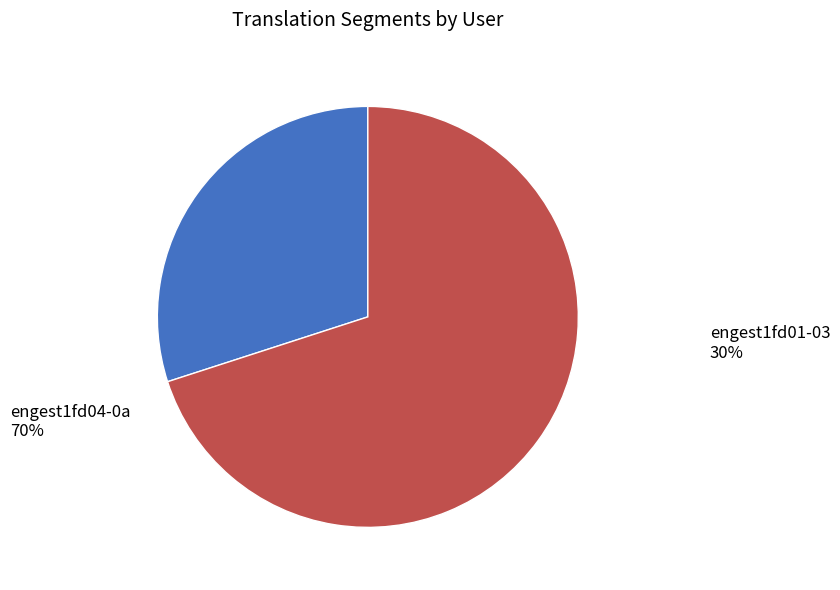

What is the ratio of the value at engest1fd01-03 to the value at engest1fd04-0a?

0.4